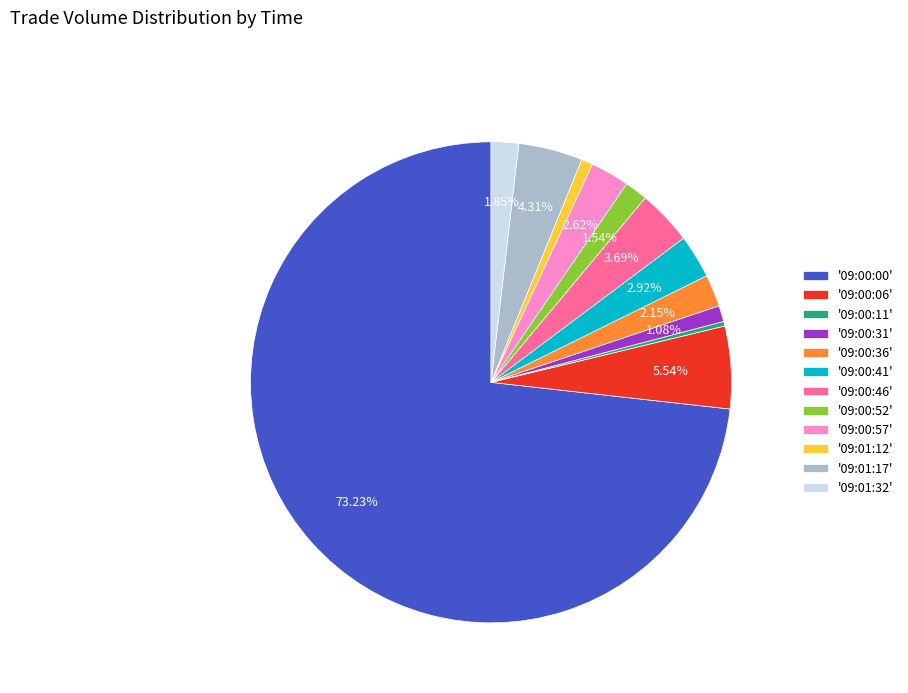

Approximately how many times larger is the value at '09:01:17' compared to '09:00:31'?

4.0